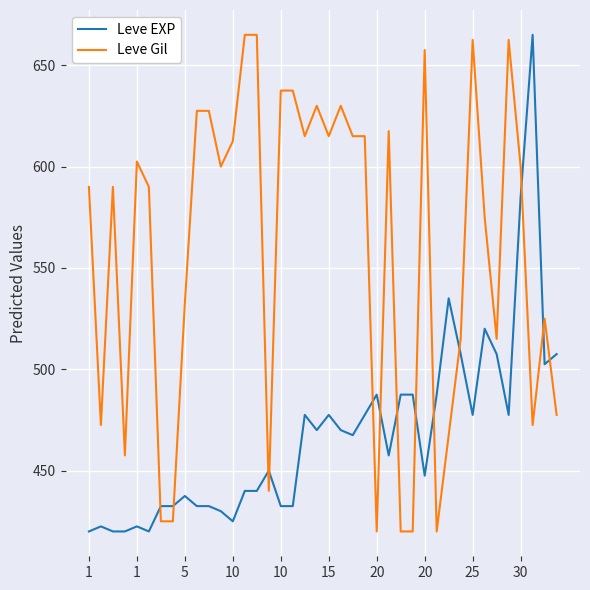

What is the maximum value for Leve EXP?

665.0